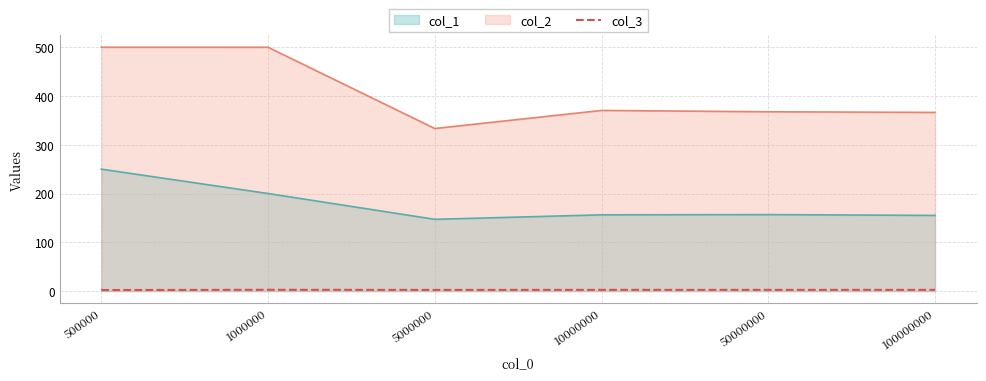

The chart shows a value of 1.1 at 500000. True or false?

False